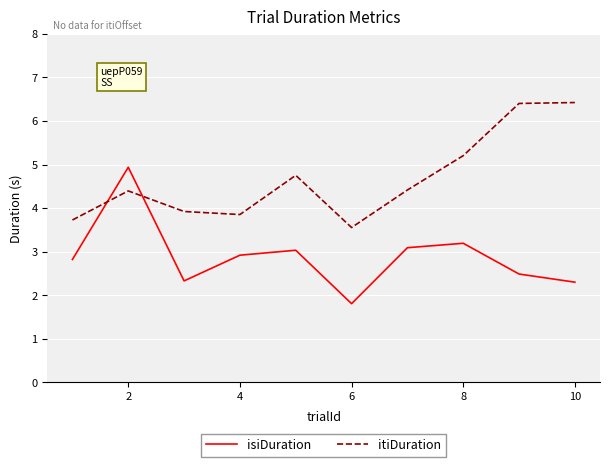

What is the difference between the maximum and minimum values in the itiDuration series?

2.9